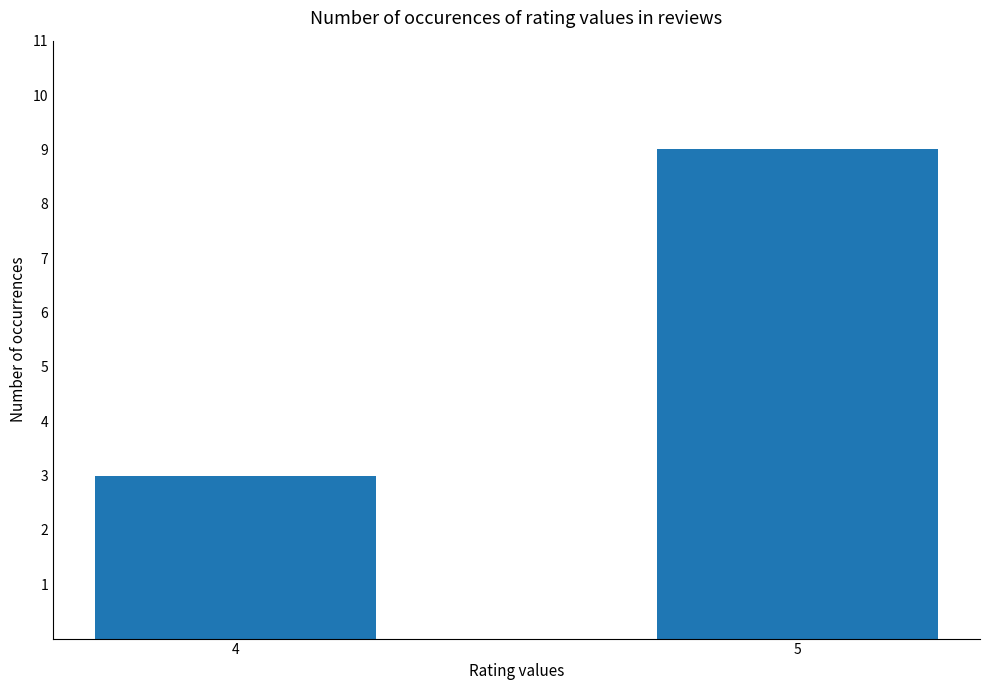

Rank the categories by value from highest to lowest.

5, 4